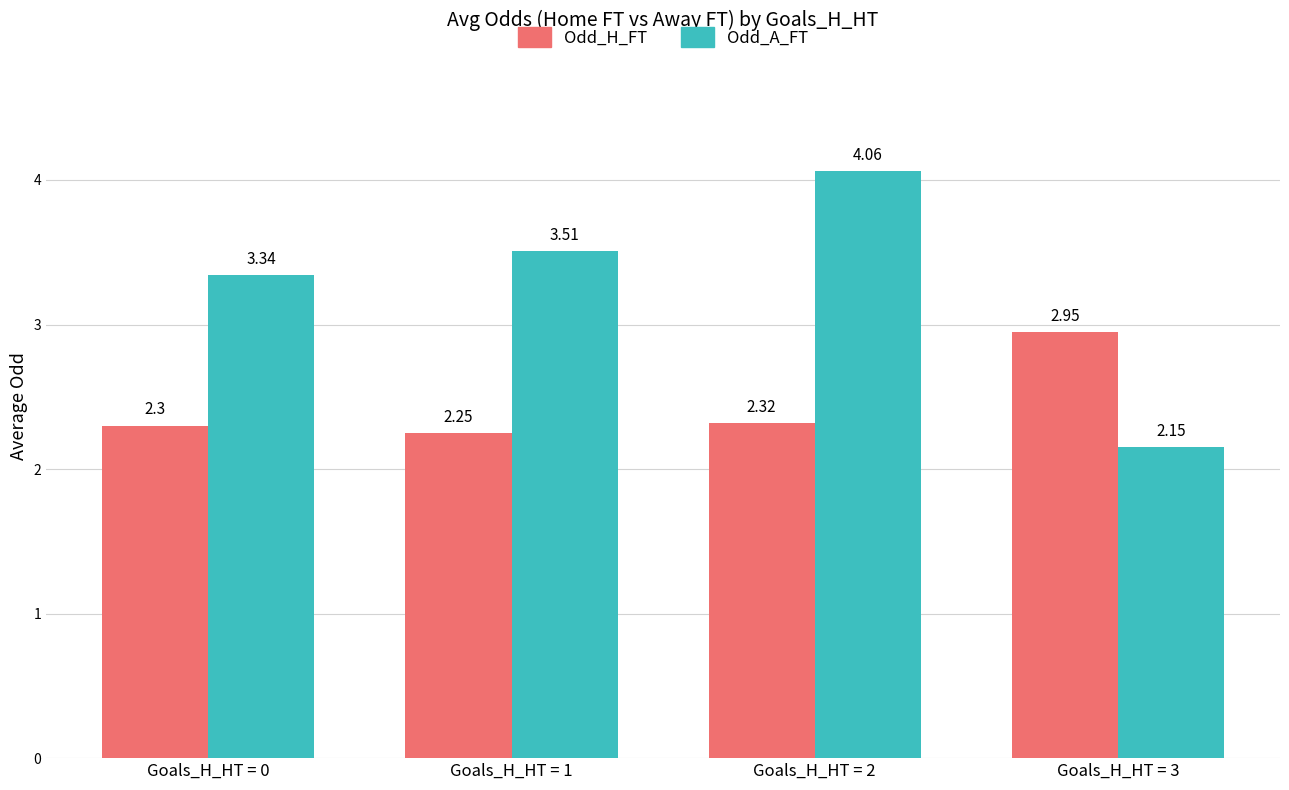

What is the difference between the Odd_A_FT values at Goals_H_HT = 1 and Goals_H_HT = 0?

0.2